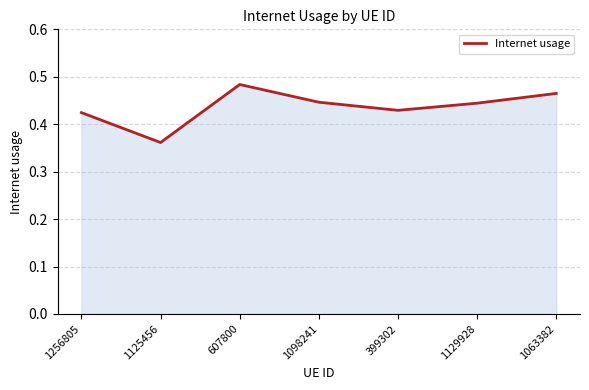

Where is the first local minimum?

1125456